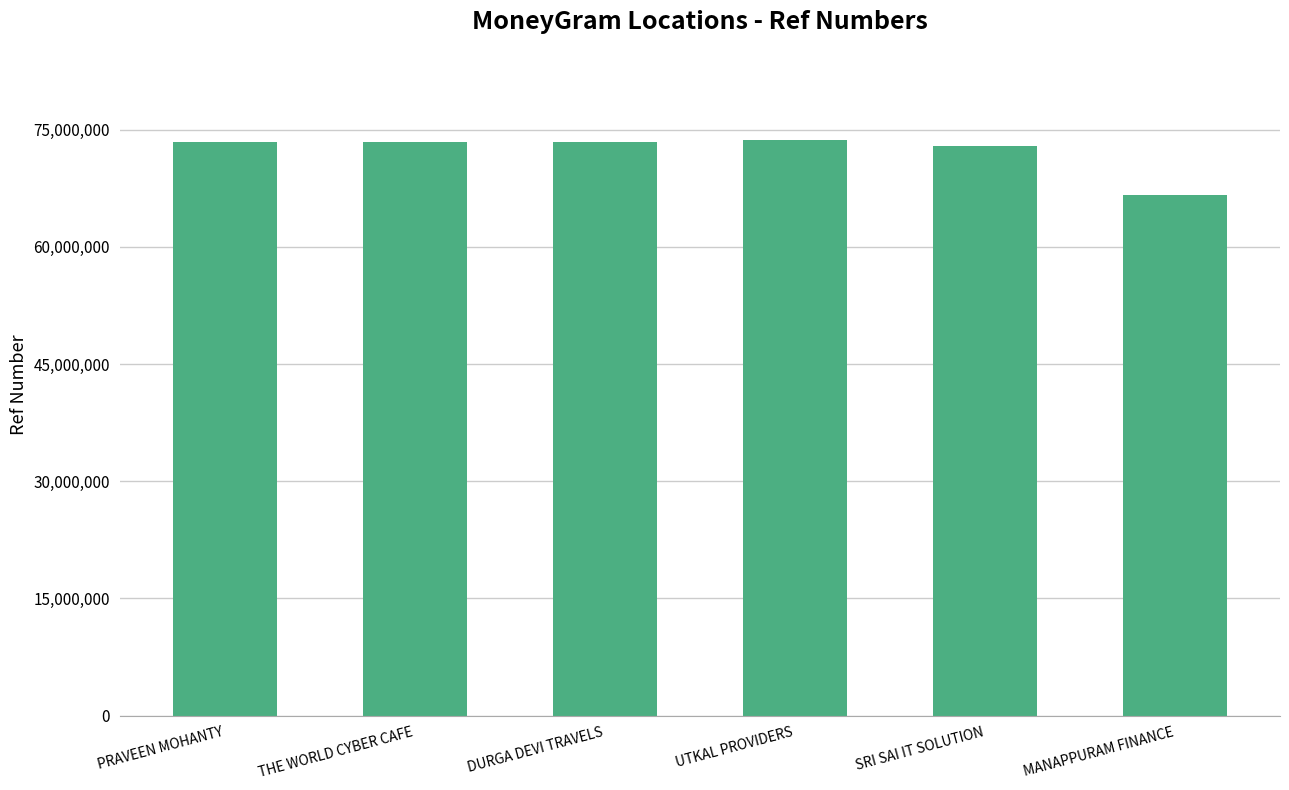

How many distinct data groups are displayed?

1